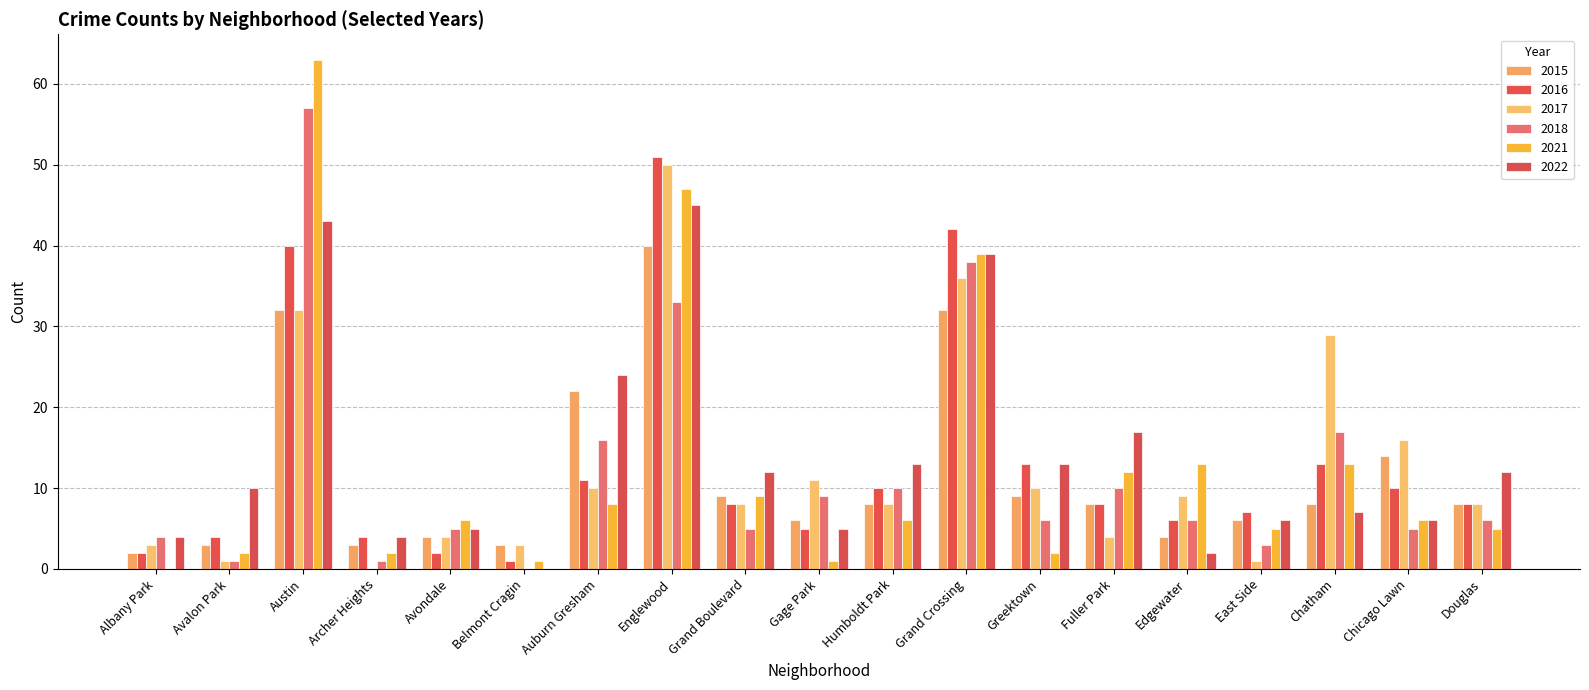

What is the label of the 16th bar from the left?

East Side